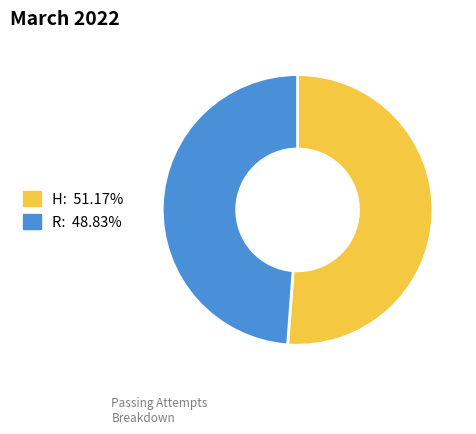

Which slice represents more than half of the pie?

H